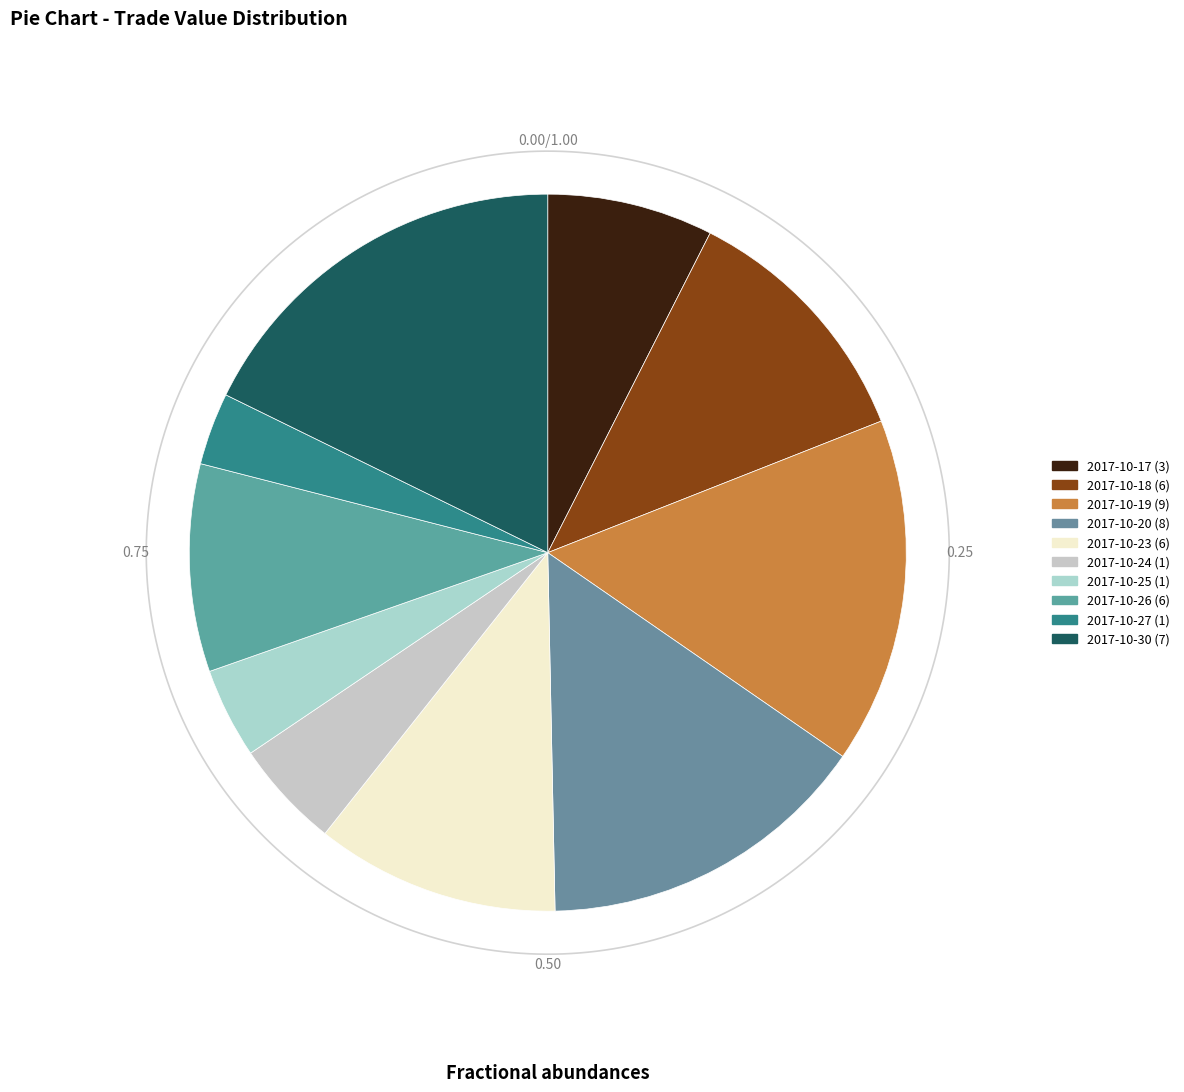

Rank the categories by value from highest to lowest.

2017-10-30 (7), 2017-10-19 (9), 2017-10-20 (8), 2017-10-18 (6), 2017-10-23 (6), 2017-10-26 (6), 2017-10-17 (3), 2017-10-24 (1), 2017-10-25 (1), 2017-10-27 (1)